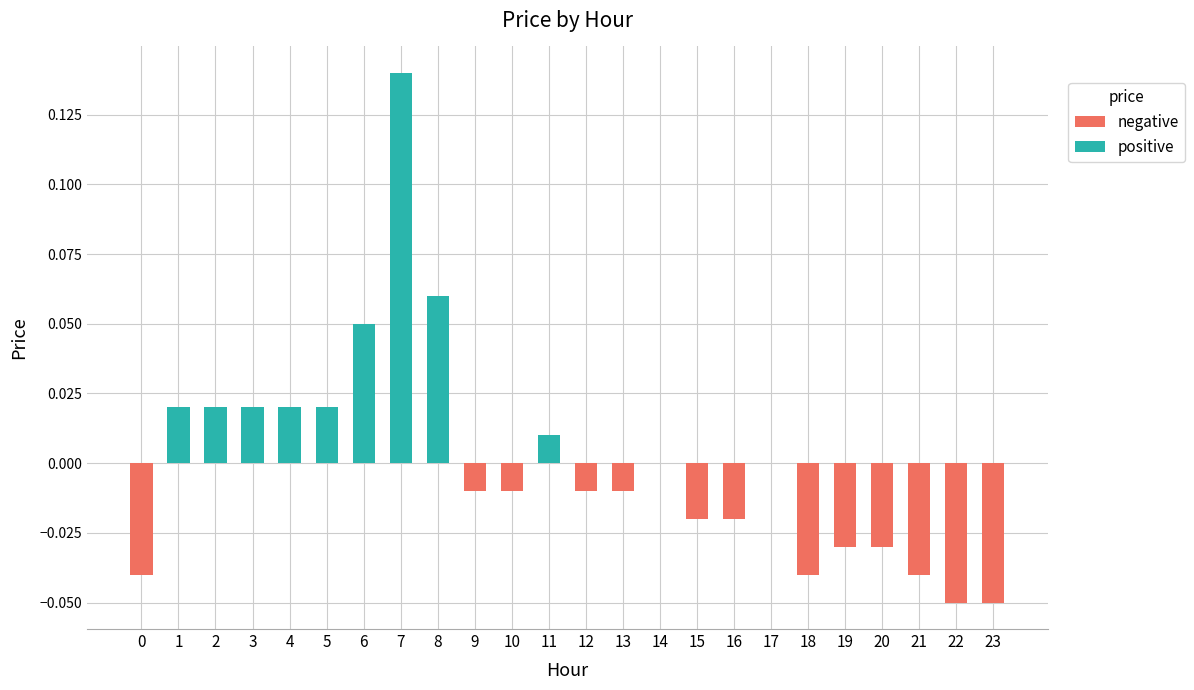

The chart shows a value of 0.0 at 17. True or false?

True